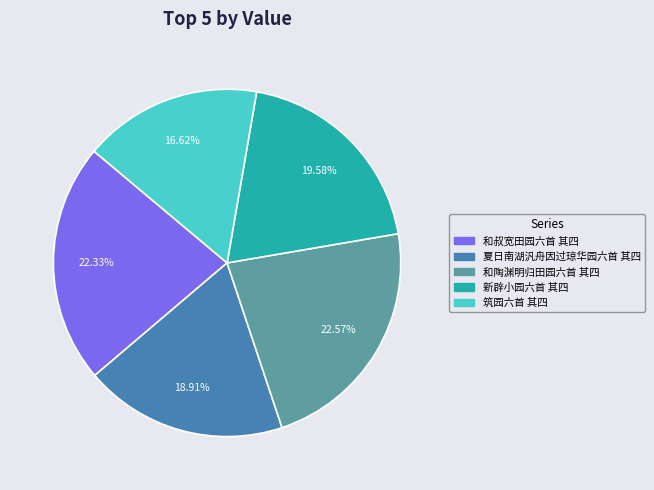

What is the total percentage of 和陶渊明归田园六首 其四 and 新辟小园六首 其四?

42.1%